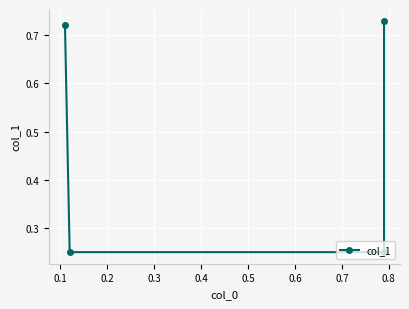

True or false: the data has more than 2 interior local peaks.

False